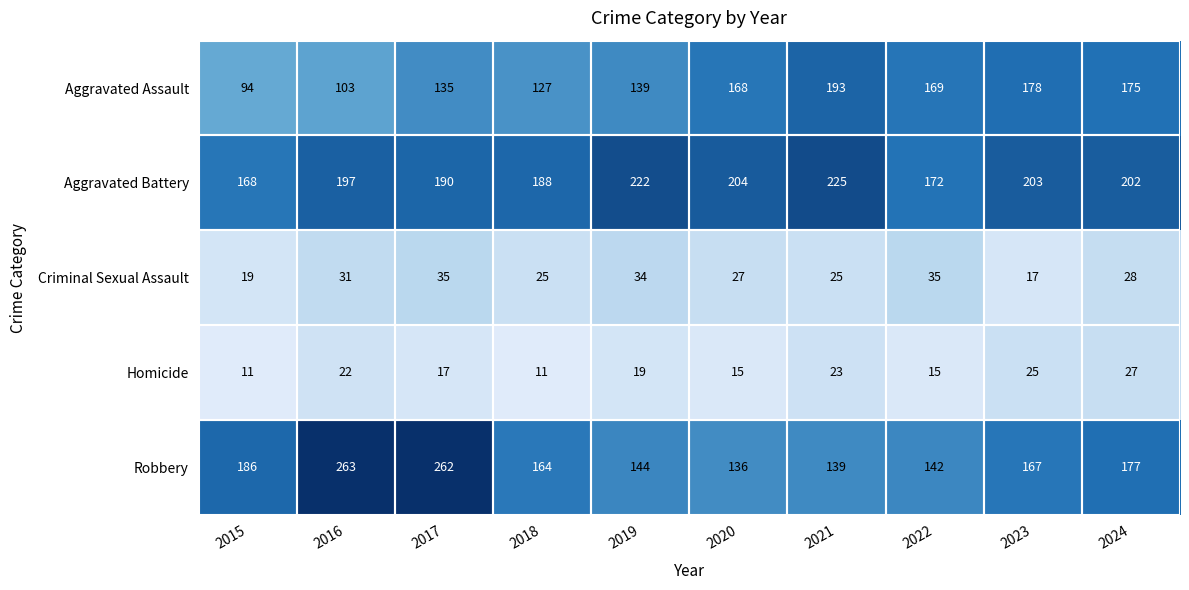

Which series has the largest total across all categories?

Aggravated Battery